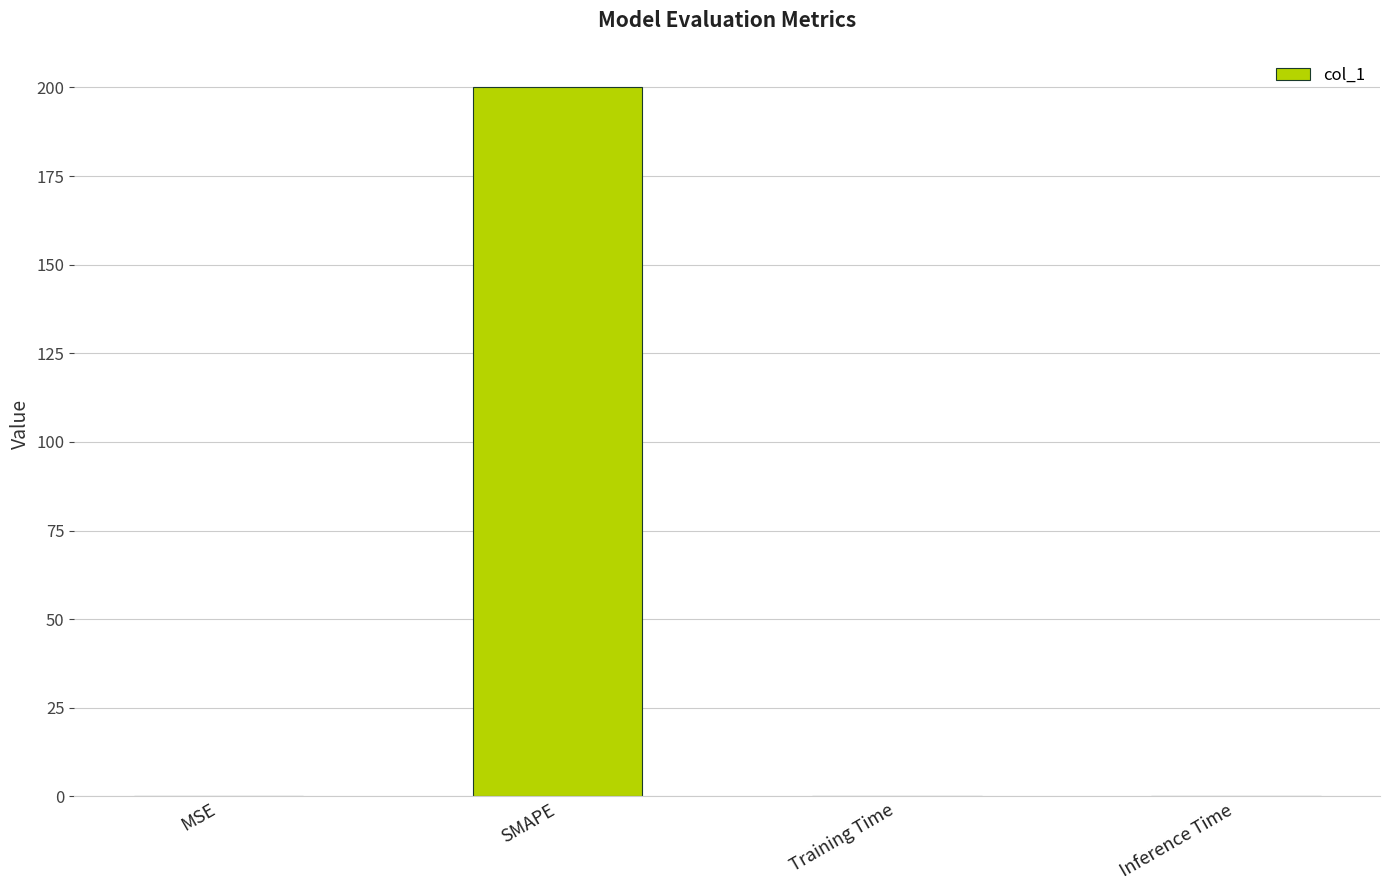

Is it true that the value at MSE is 0.0?

True